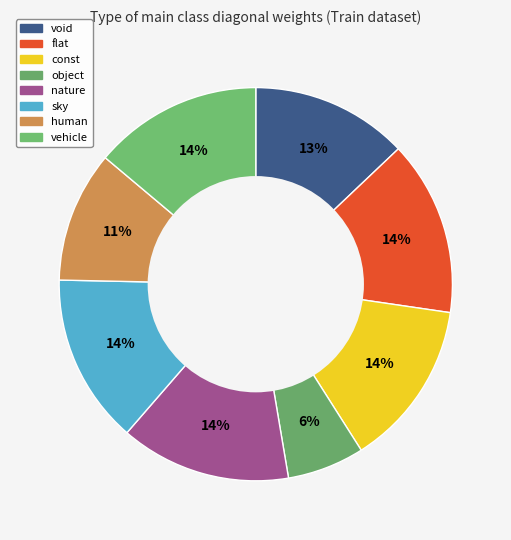

How many segments does this pie chart have?

8